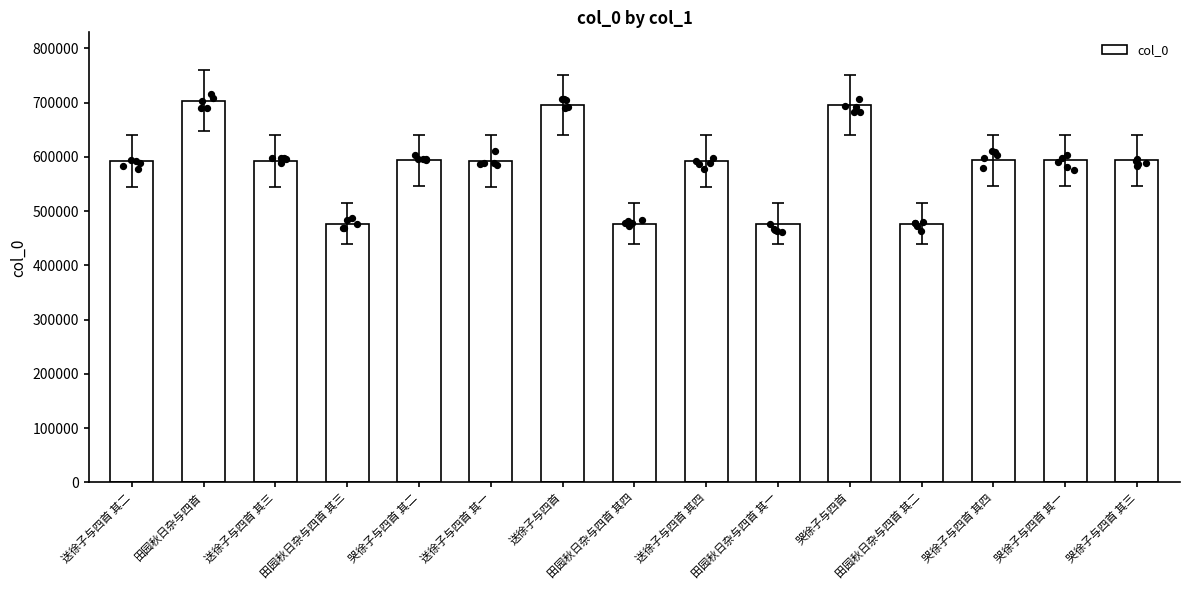

What is the change in value from 田园秋日杂与四首 to 送徐子与四首 其一?

-110530